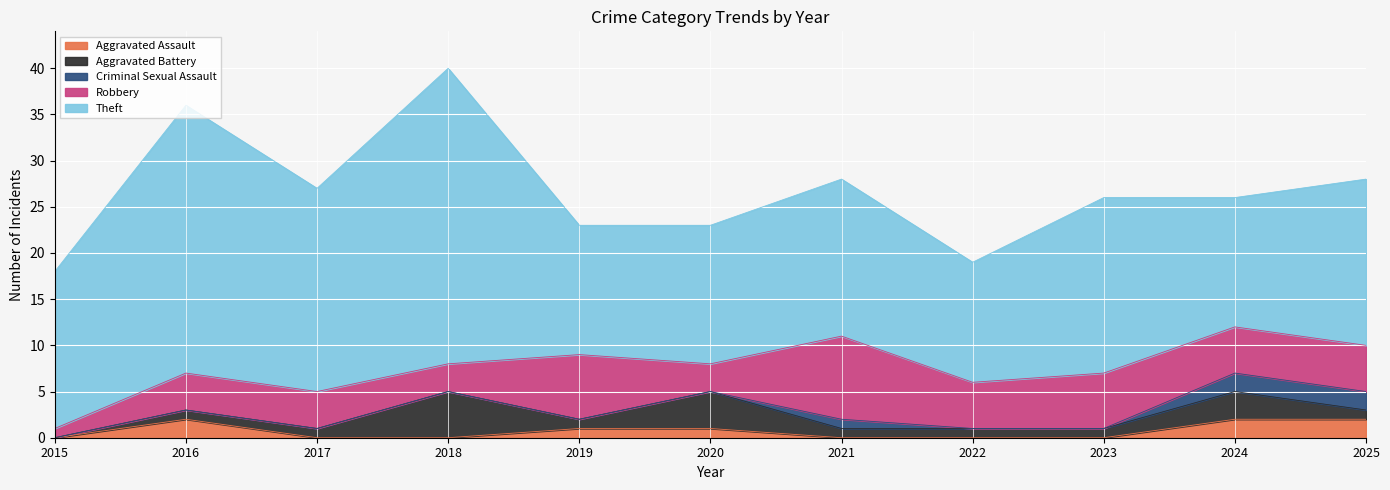

Does the chart display data point markers on the line(s)?

No